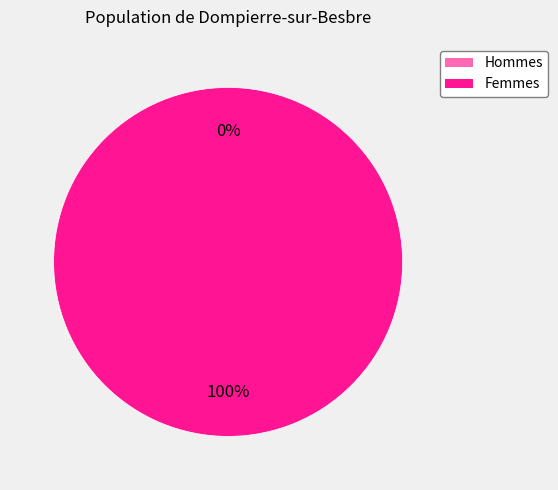

Does 1500409014 represent more than half of the total?

No